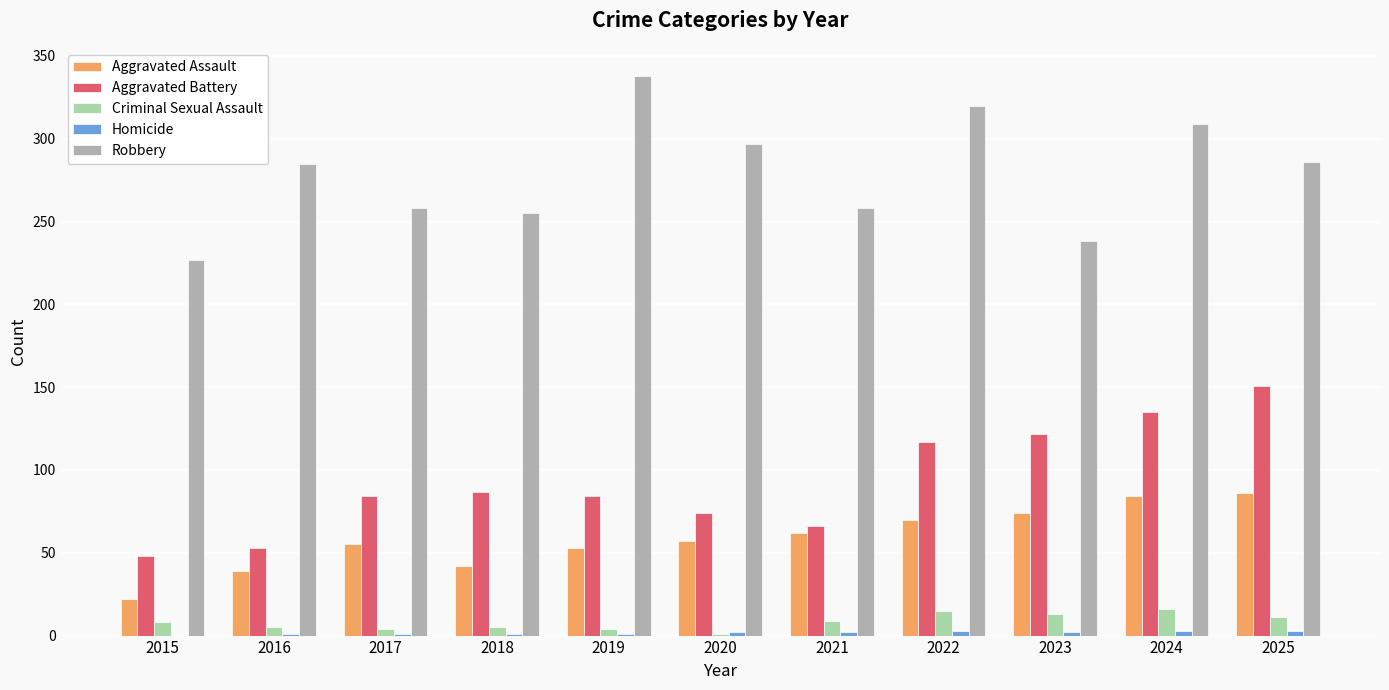

Which series changed the most between 2016 and 2019?

Robbery